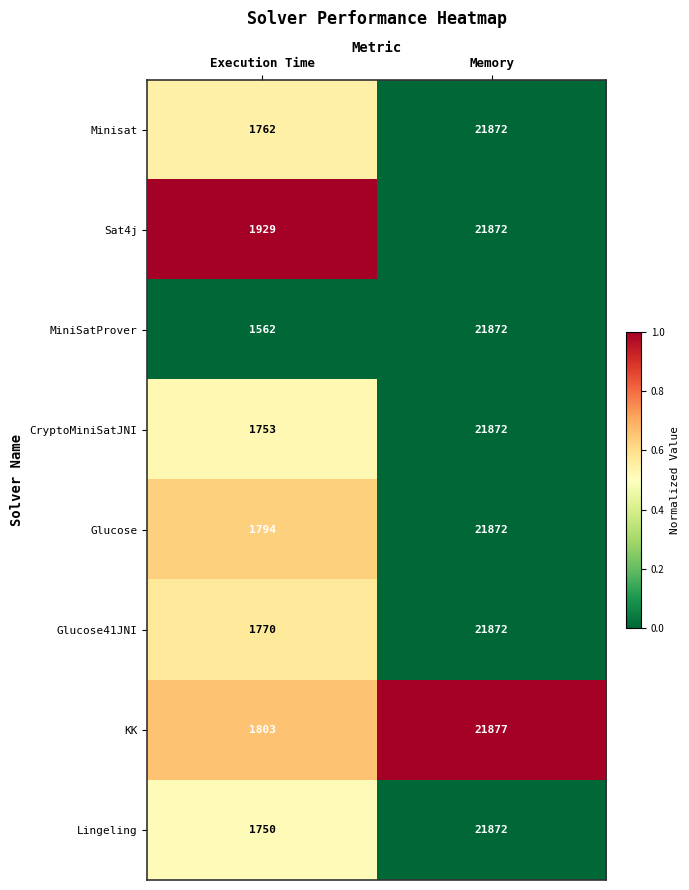

How many values in the CryptoMiniSatJNI series are below 21872?

1